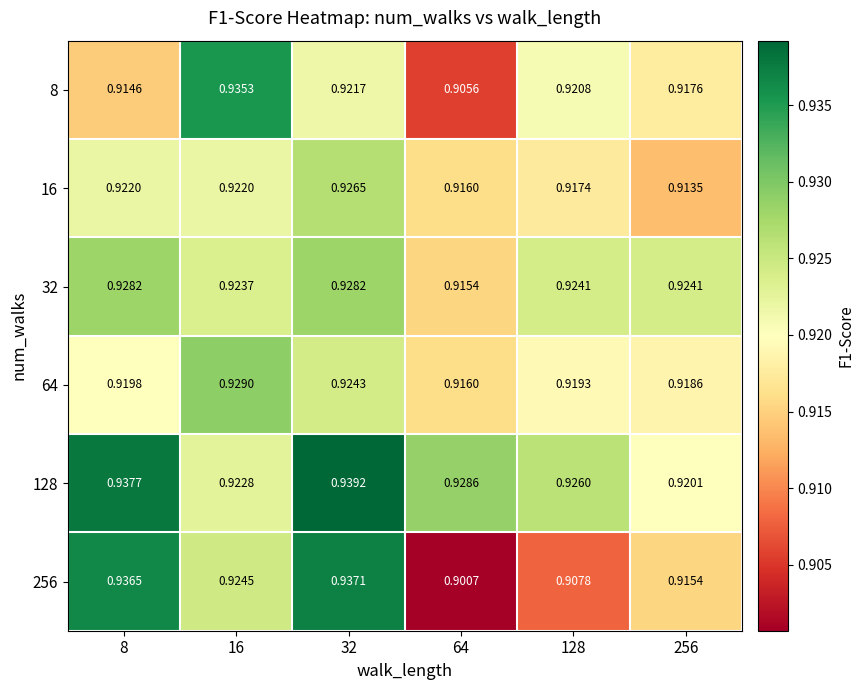

What is the total value across all series at 32?

5.6